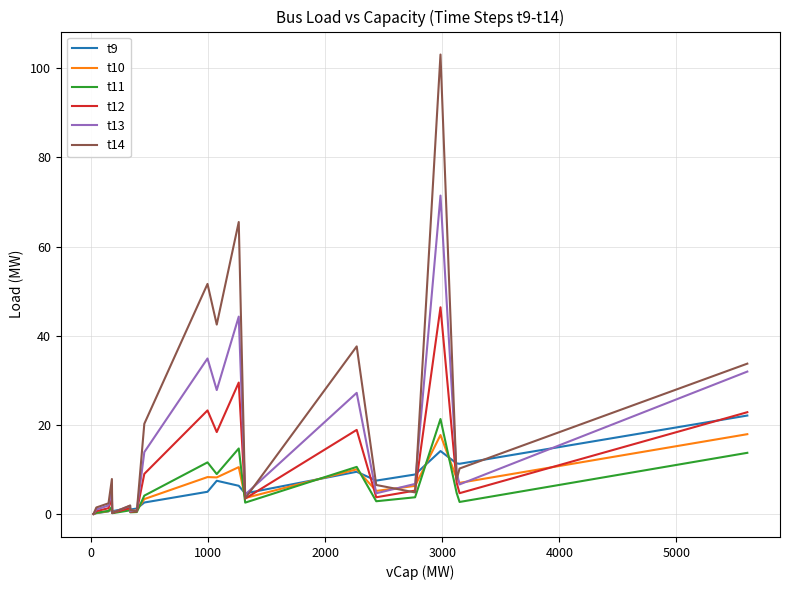

True or false: t13 has more than 0 interior local peaks.

True